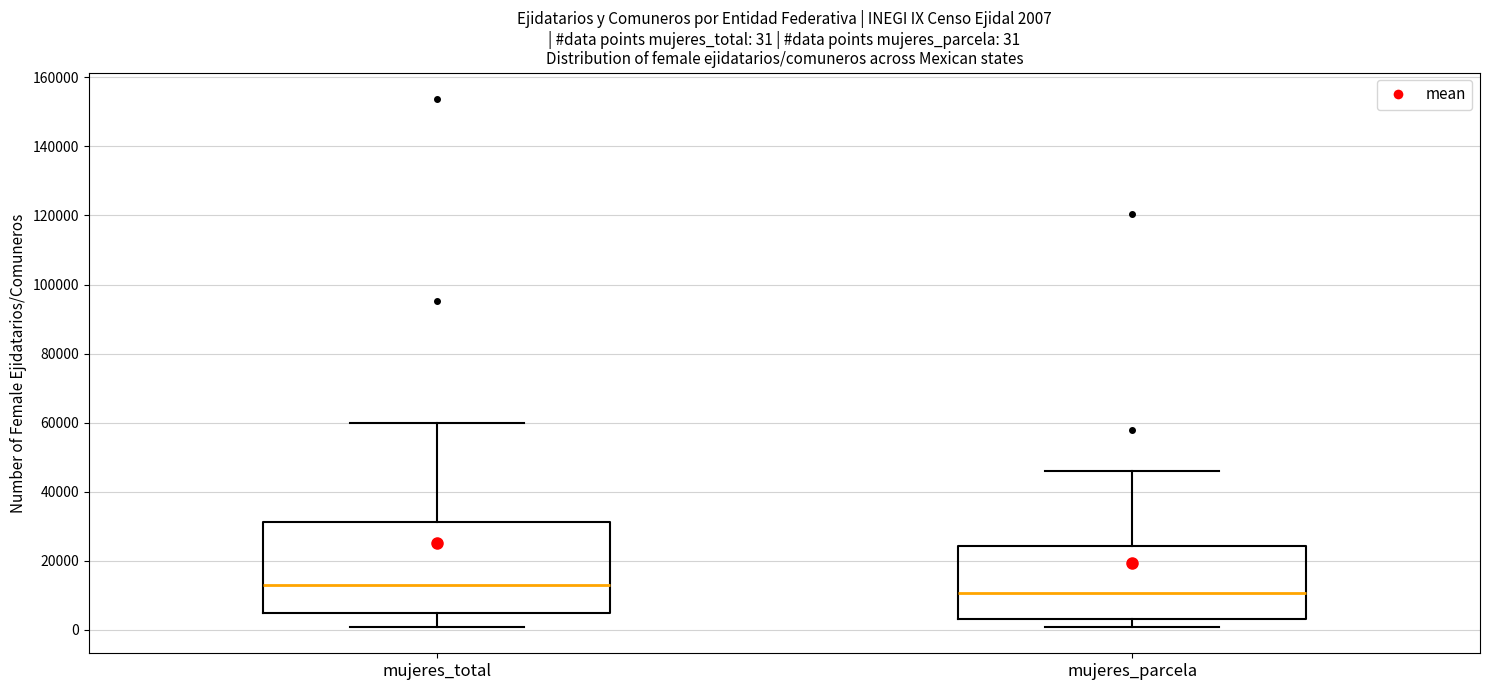

Which box's median line is the highest?

mujeres_total